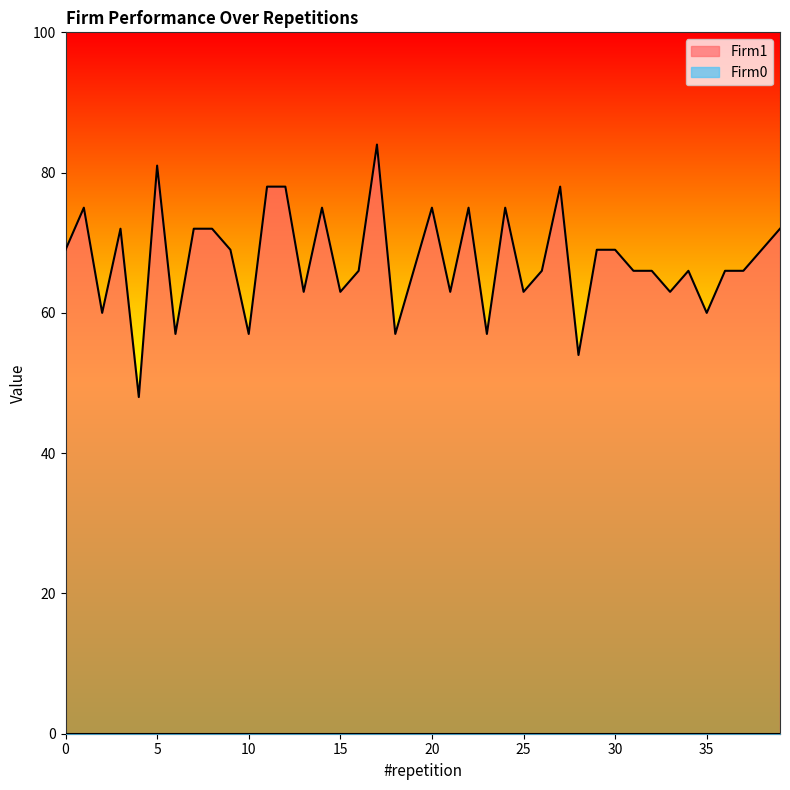

Reading left to right, list all the values displayed in this chart.

69	75	60	72	48	81	57	72	72	69	57	78	78	63	75	63	66	84	57	66	75	63	75	57	75	63	66	78	54	69	69	66	66	63	66	60	66	66	69	72